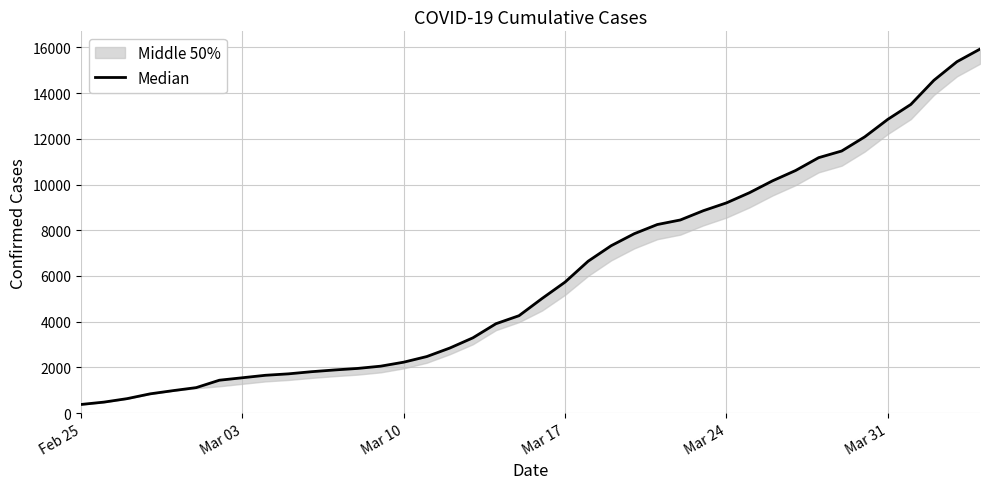

What position from the left is Mar 31?

36